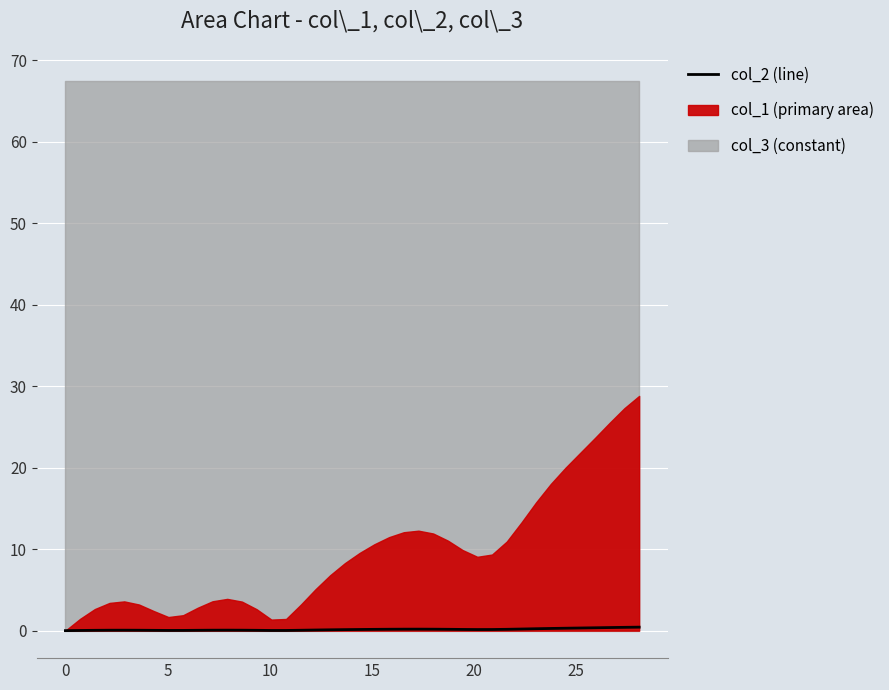

Does the chart display data point markers on the line(s)?

No